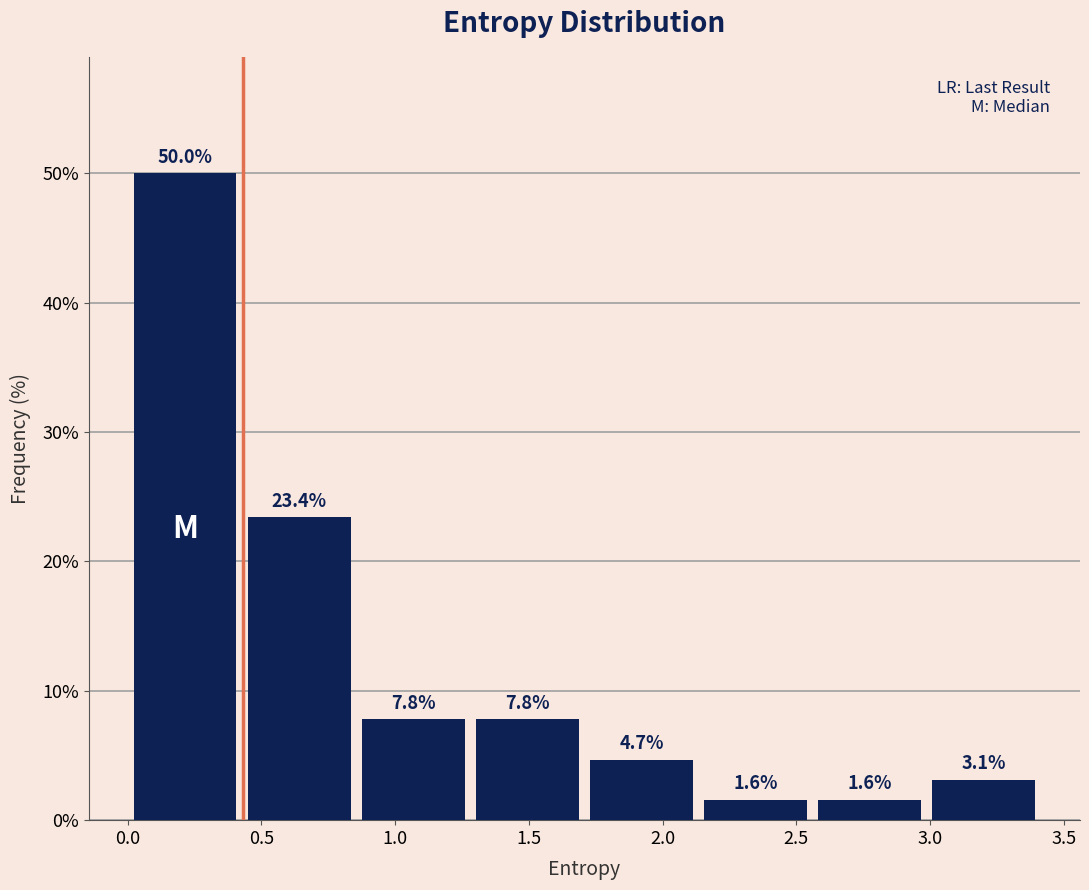

Reading left to right, transcribe this chart: for each bar, give the range it covers on the x-axis and its height. The bar edges are not printed on the chart, so give them approximately, as read against the axis.

0.00 to 0.45: 50.0
0.45 to 0.85: 23.4
0.85 to 1.30: 7.8
1.30 to 1.70: 7.8
1.70 to 2.15: 4.7
2.15 to 2.55: 1.6
2.55 to 3.00: 1.6
3.00 to 3.40: 3.1